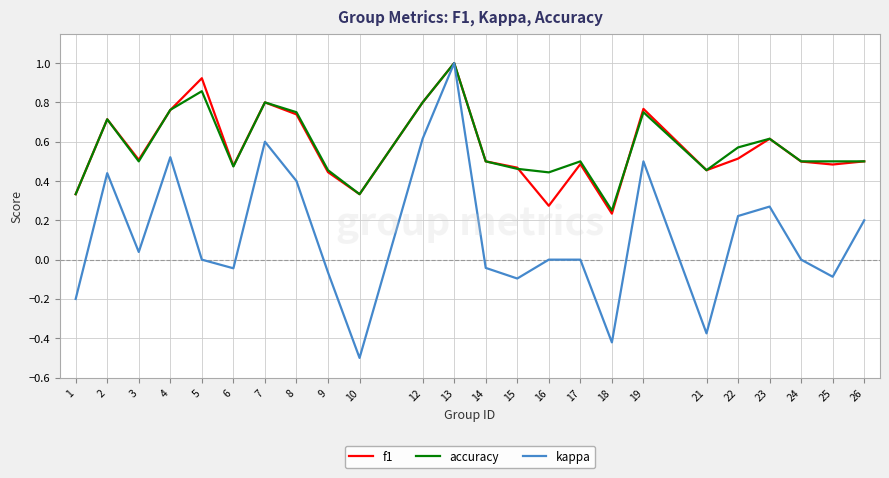

Is it true that accuracy equals 0.5 at 17?

True